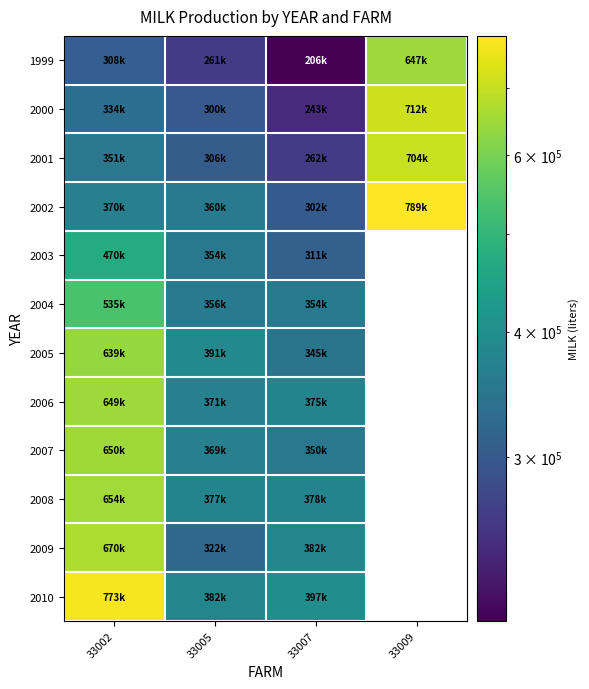

The 2008 series shows 376701.0 at 33005. True or false?

True